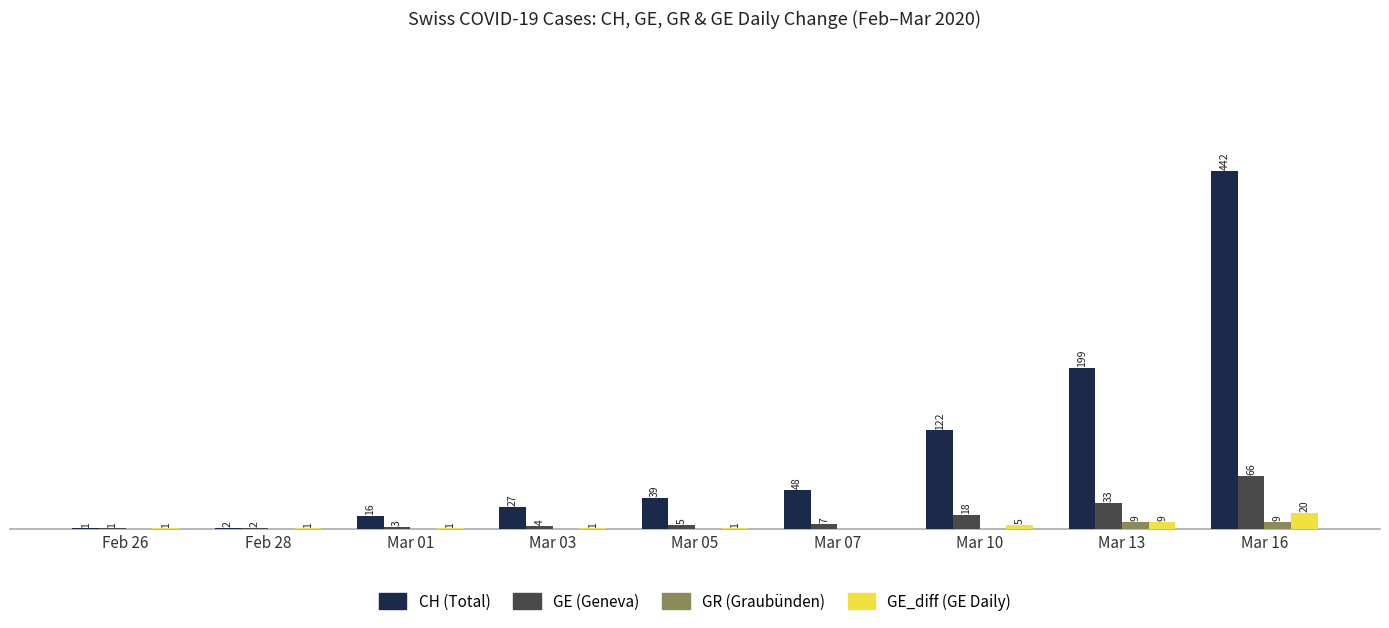

At which category is the sum across all series the highest?

Mar 16